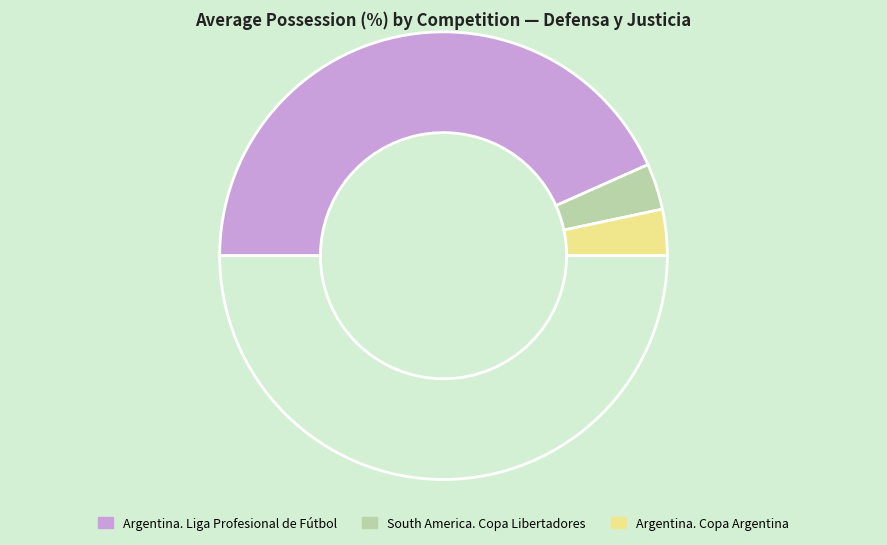

How many slices are in this pie chart?

4